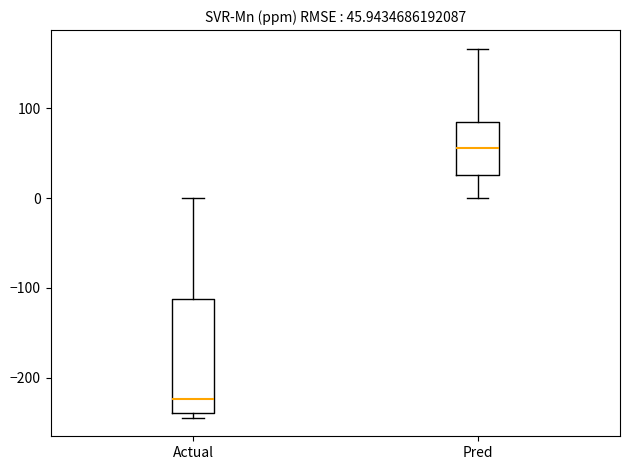

Which box has the lowest median line?

Actual